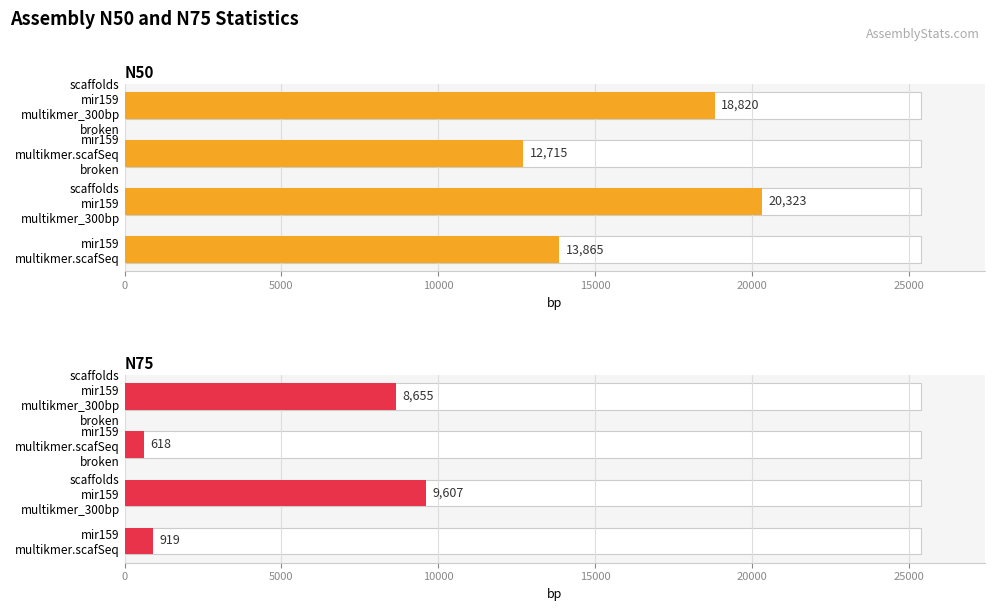

Which has a higher value, scaffolds mir159 multikmer_300bp broken or mir159 multikmer.scafSeq?

scaffolds mir159 multikmer_300bp broken